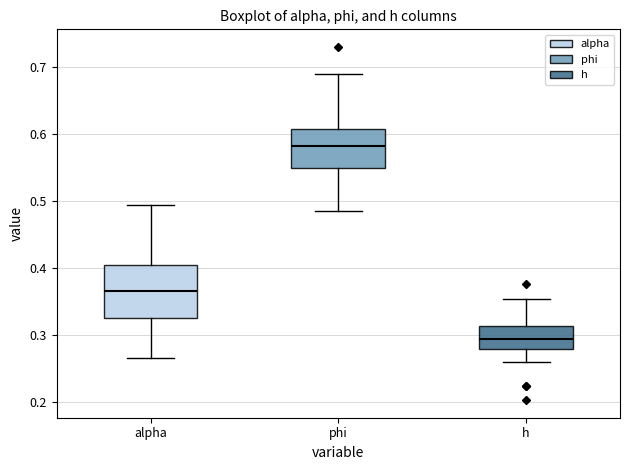

Where does the lower whisker of the box for alpha end on the y-axis? The values are not printed on the chart, so give them approximately, as read against the axis.

0.26